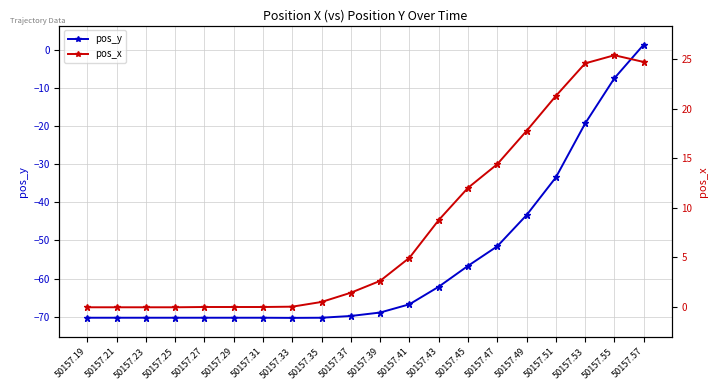

What is the difference between the second highest and second lowest values in the pos_y series?

62.8